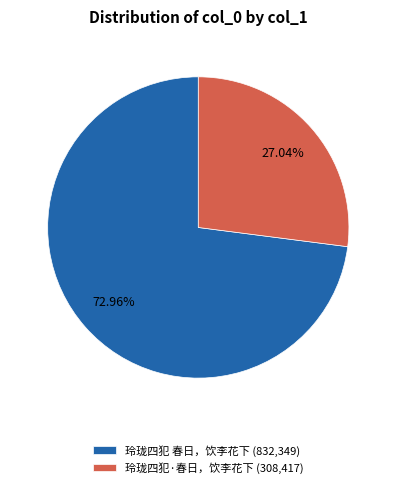

To the nearest percent, what is the combined percentage of 玲珑四犯 春日，饮李花下 and 玲珑四犯·春日，饮李花下?

100%